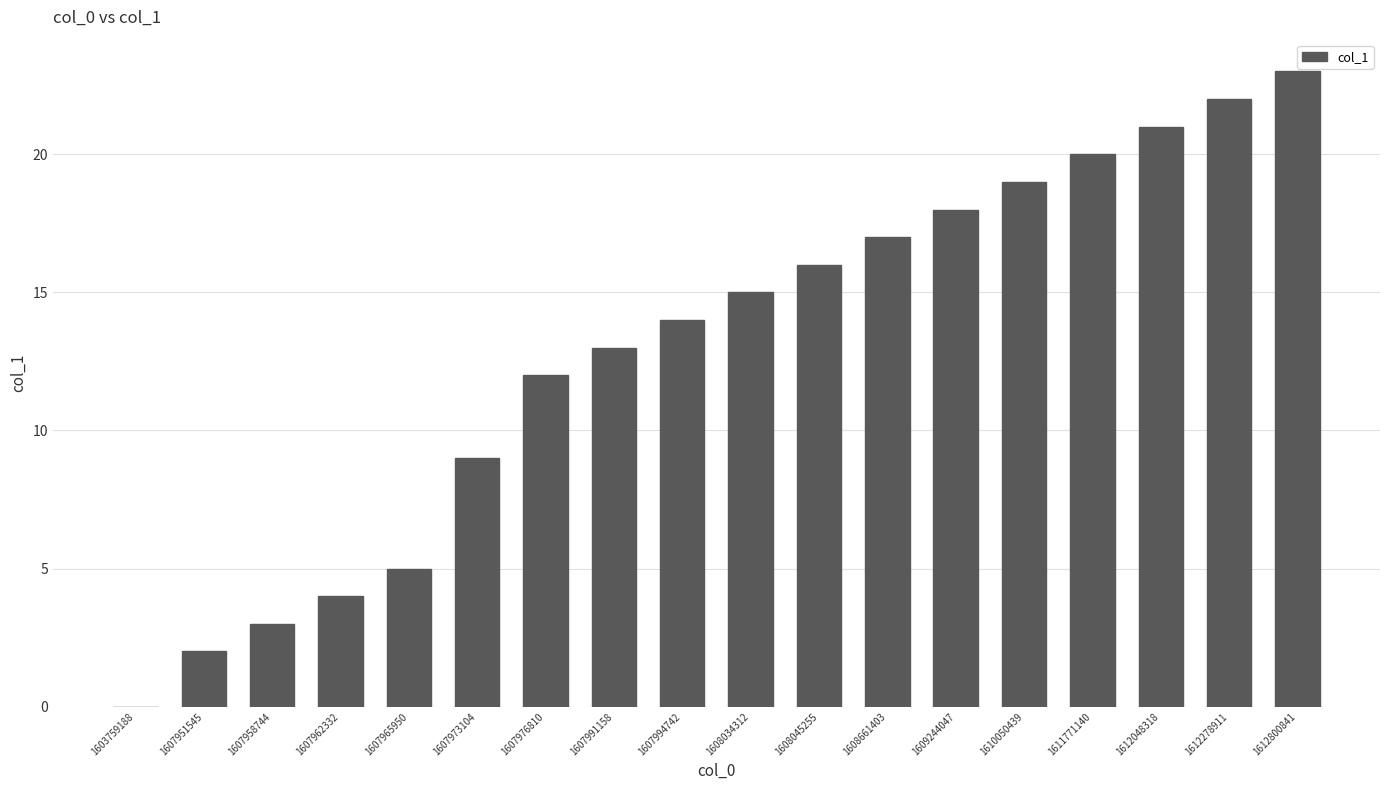

Does the chart contain stacked bars?

No